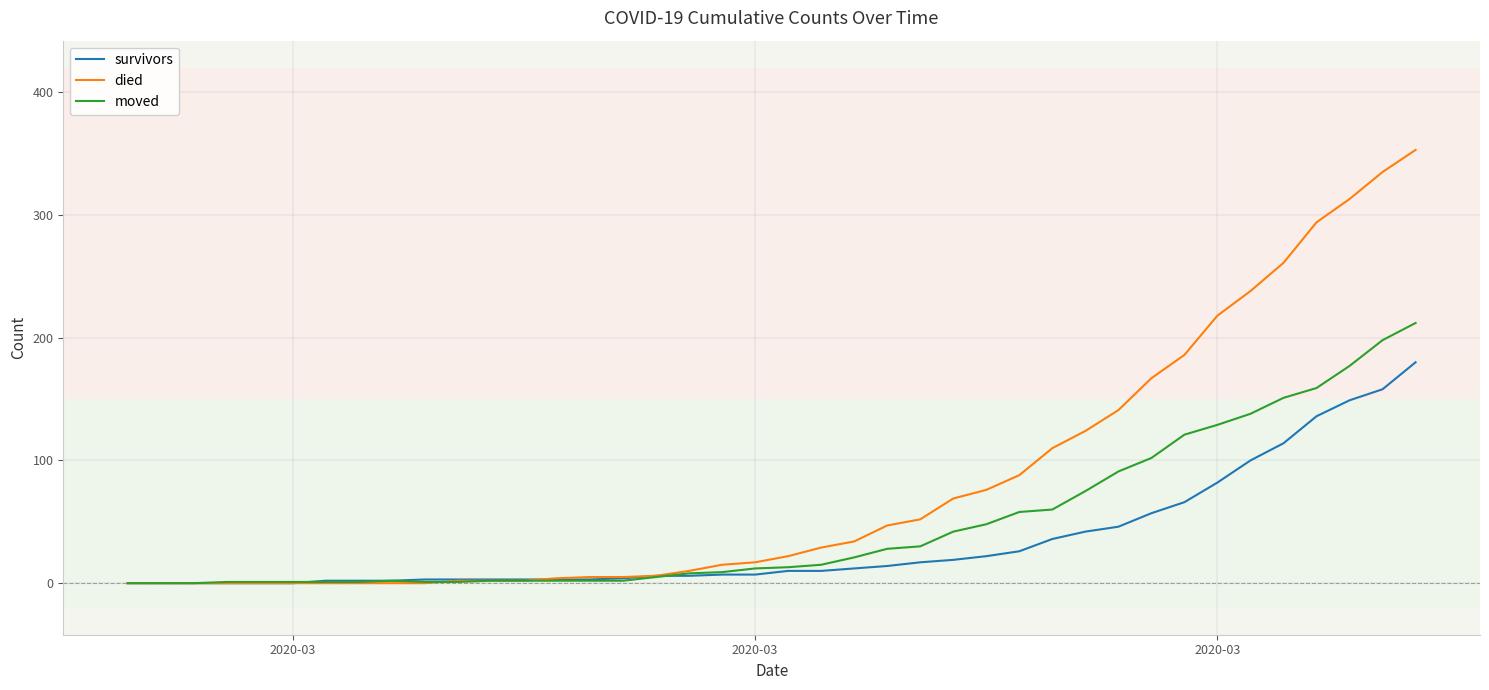

Which series has the largest range (max minus min)?

died